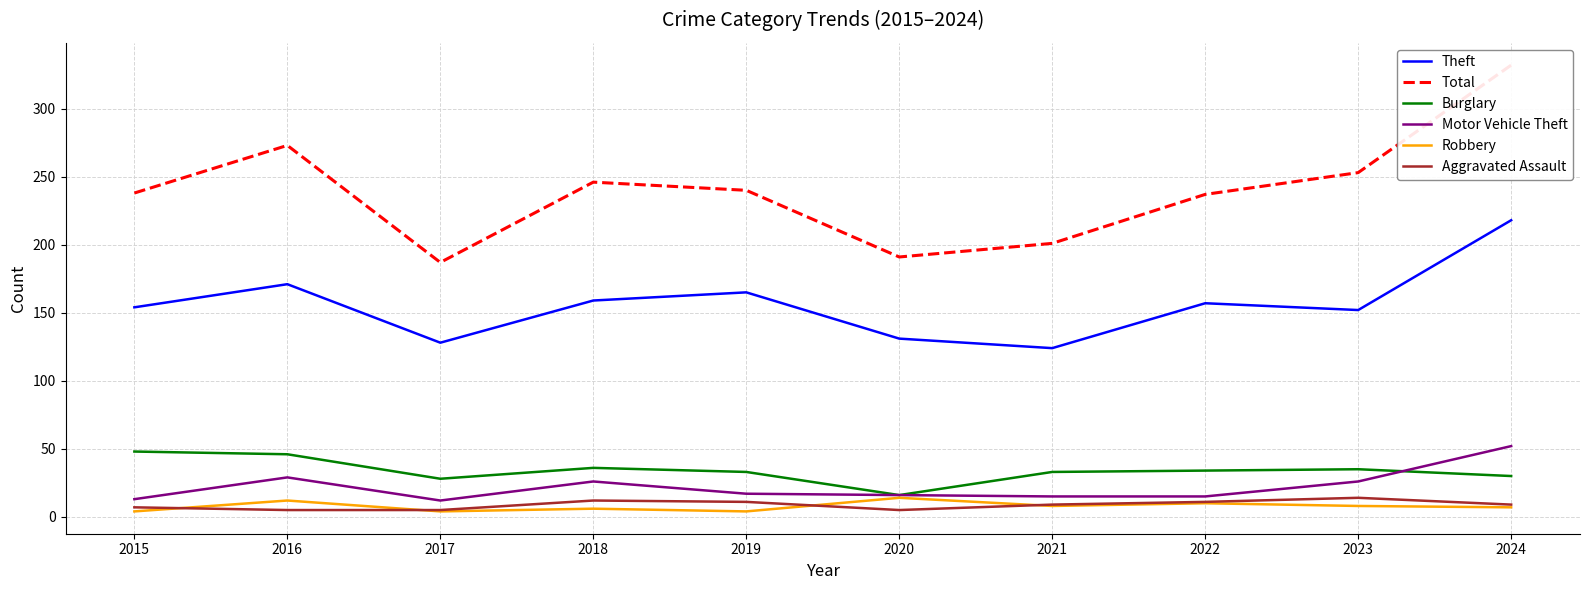

How many interior local valleys does the Theft series have?

3